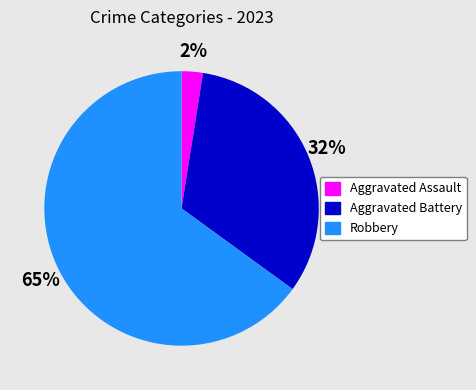

Combined, do Aggravated Battery and Aggravated Assault account for over 50%?

No